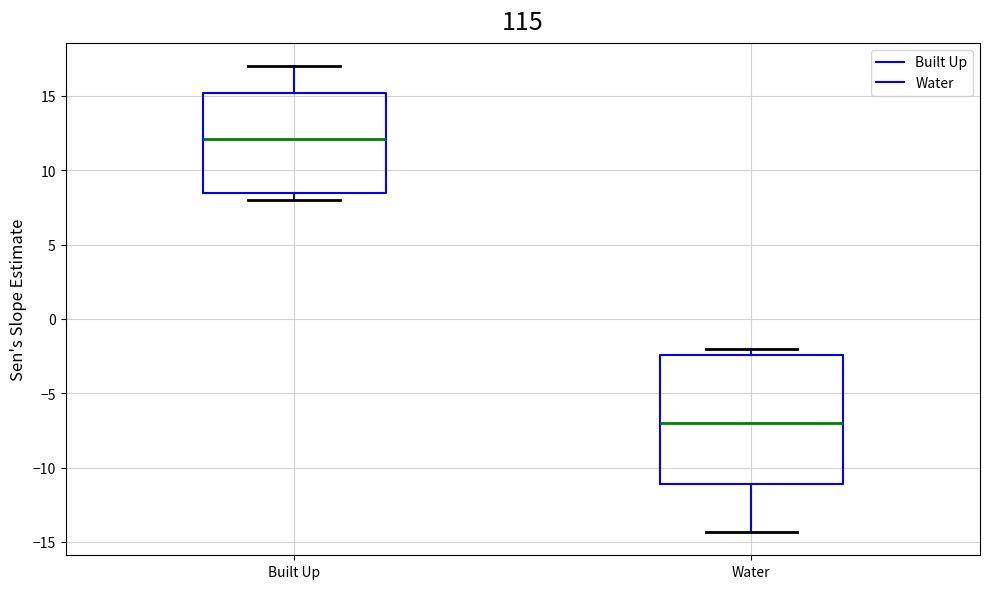

Comparing the boxes themselves (not the whiskers), which one is the tallest?

Water